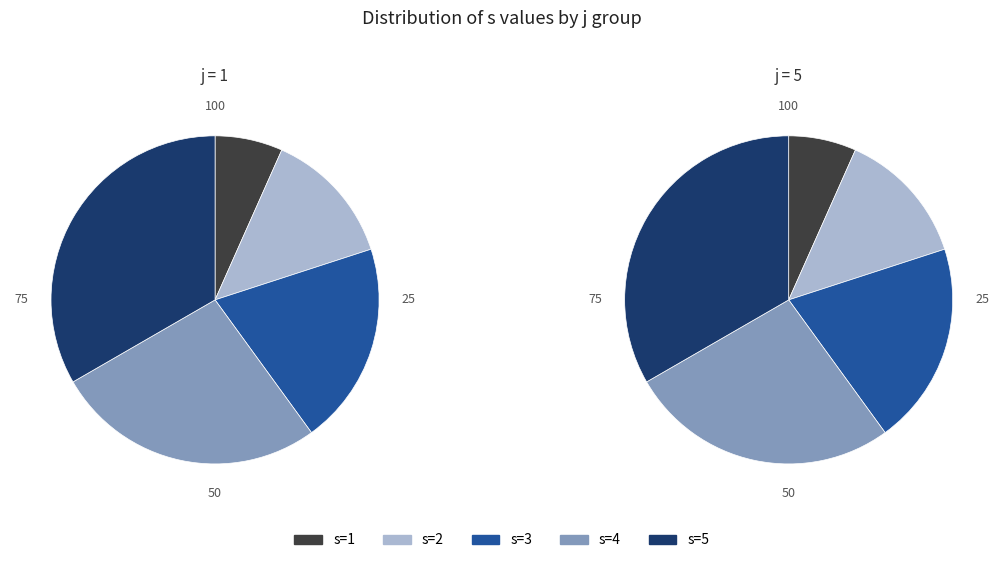

Is s=3 the majority of the pie?

No